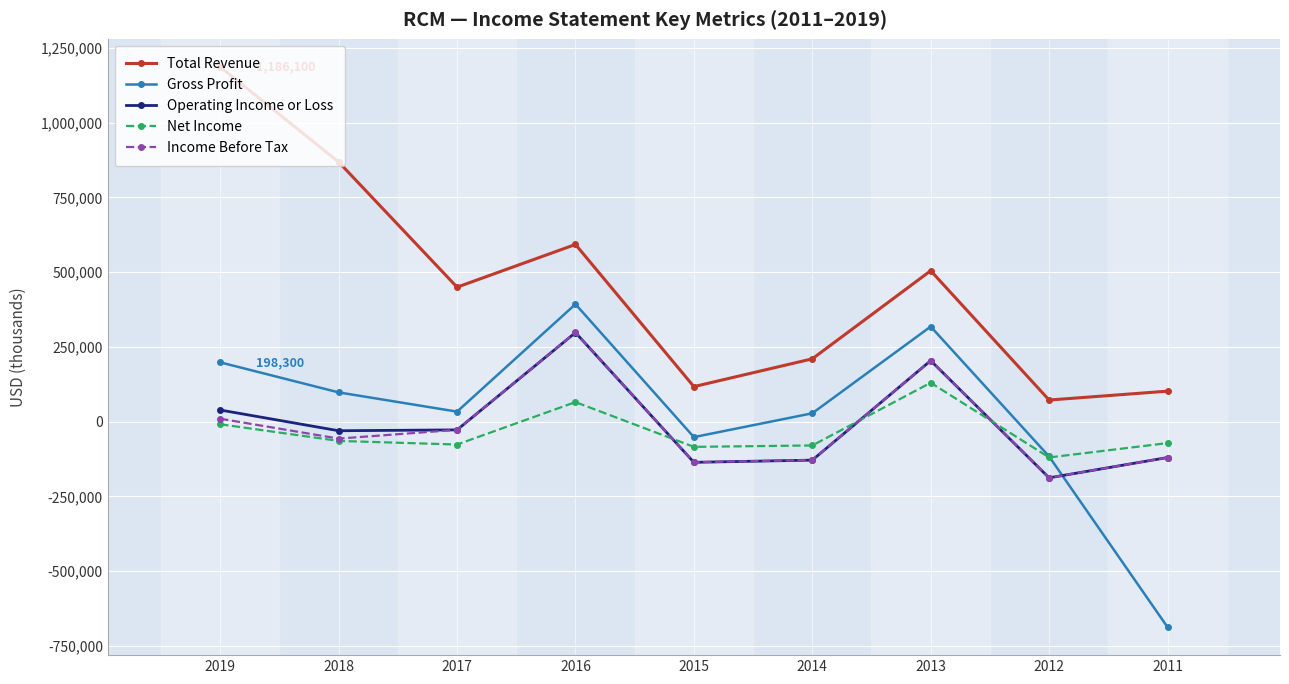

Between 2019 and 2015, which series saw the biggest shift?

Total Revenue